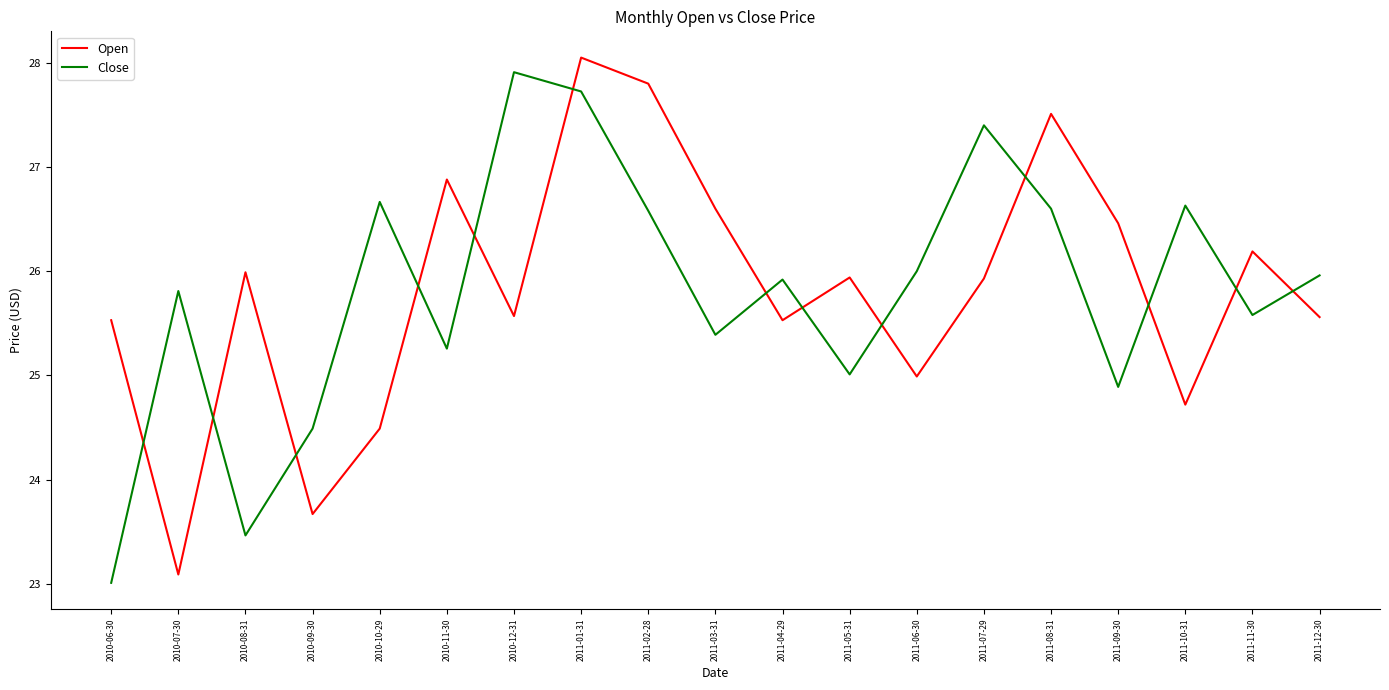

Which series has the largest range (max minus min)?

Open